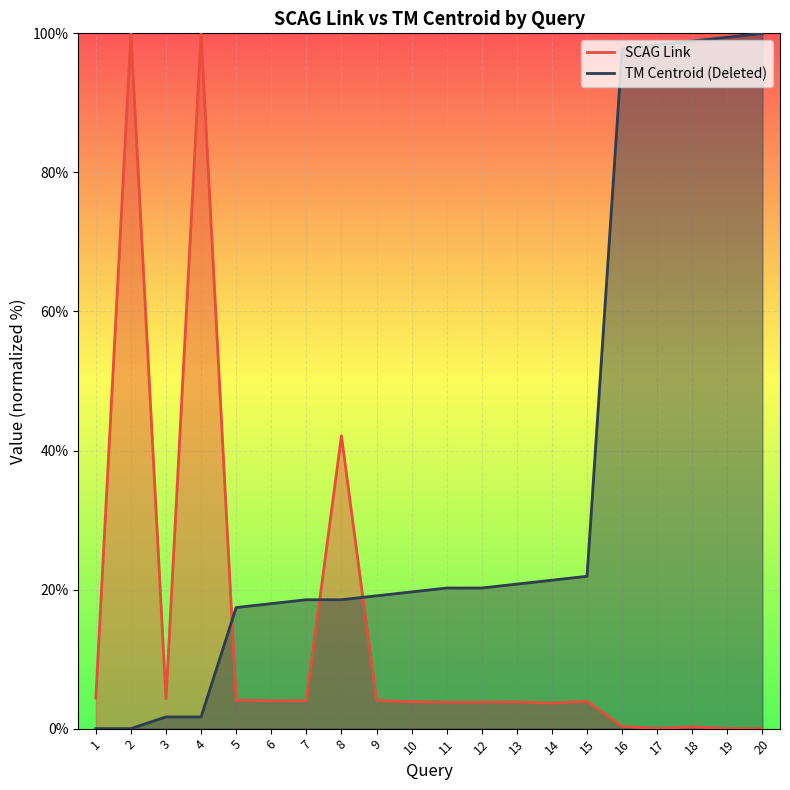

After their last crossing, which series has the higher values: TM Centroid (Deleted) or SCAG Link?

TM Centroid (Deleted)